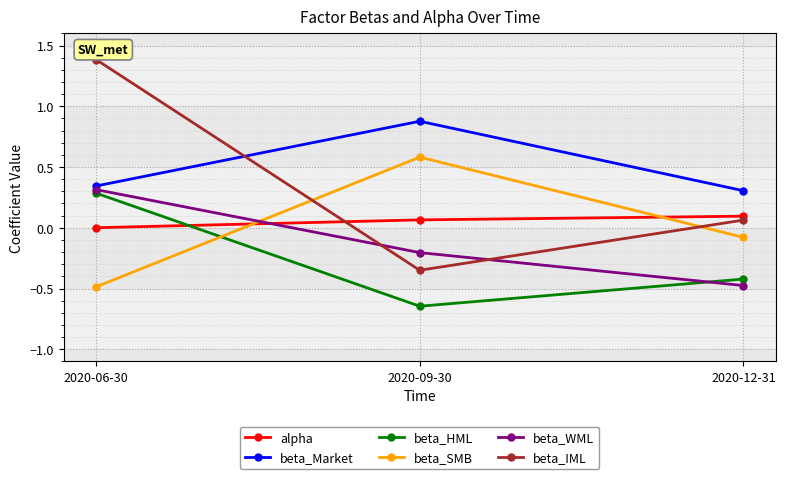

What is the maximum value shown in the chart?

1.4